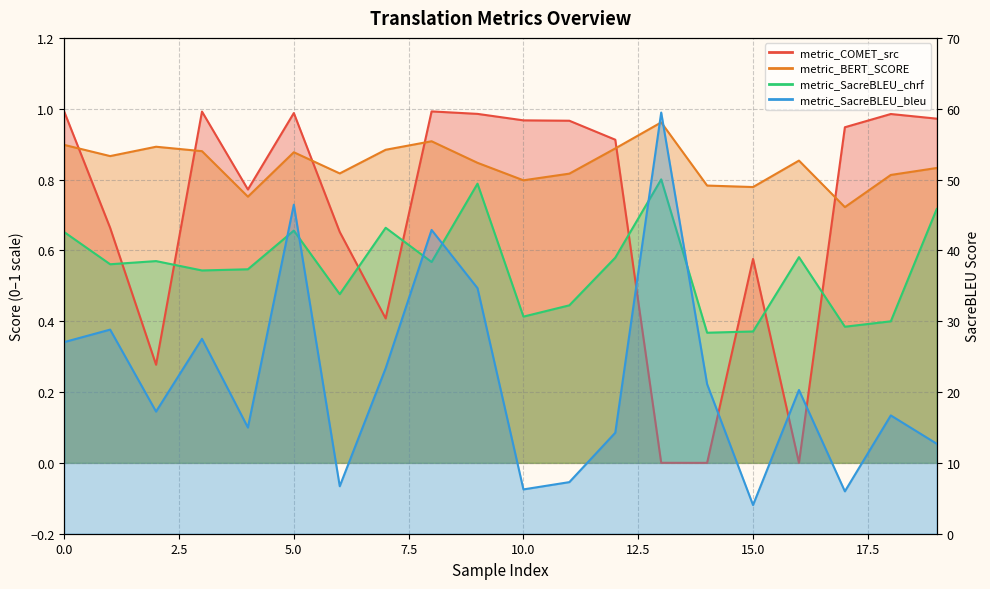

Is the value of metric_COMET_src at 1 greater than the value of metric_SacreBLEU_bleu at 8?

No